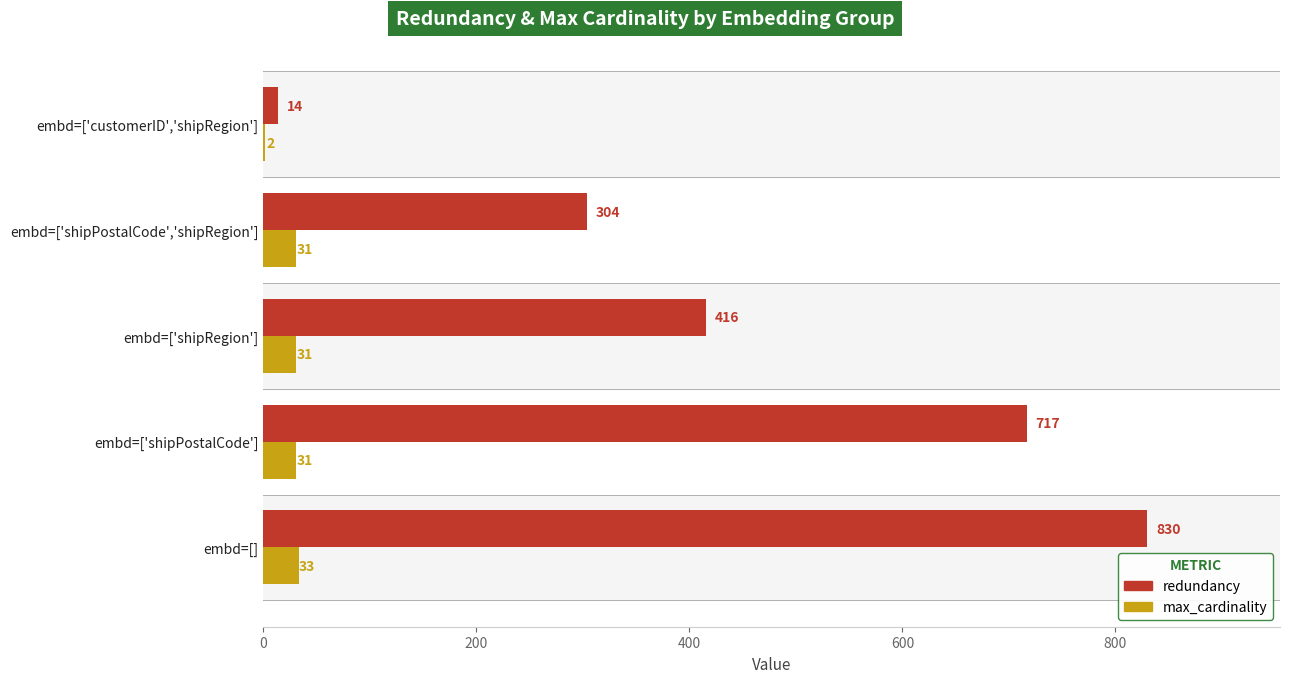

What are all the series names shown in the legend?

redundancy, max_cardinality